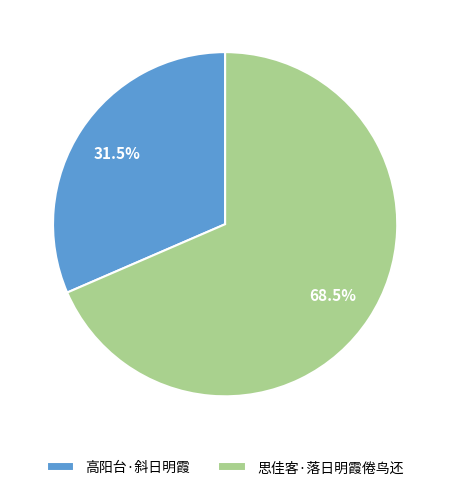

Between 高阳台·斜日明霞 and 思佳客·落日明霞倦鸟还, which is larger?

思佳客·落日明霞倦鸟还